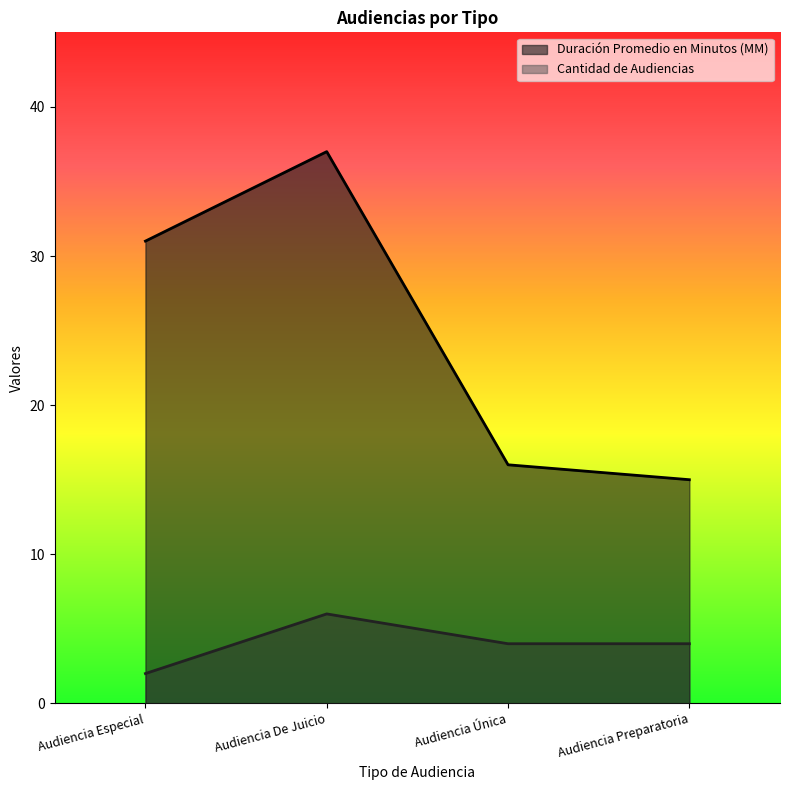

Rank the series at Audiencia De Juicio from lowest to highest value.

Cantidad de Audiencias, Duración Promedio en Minutos (MM)